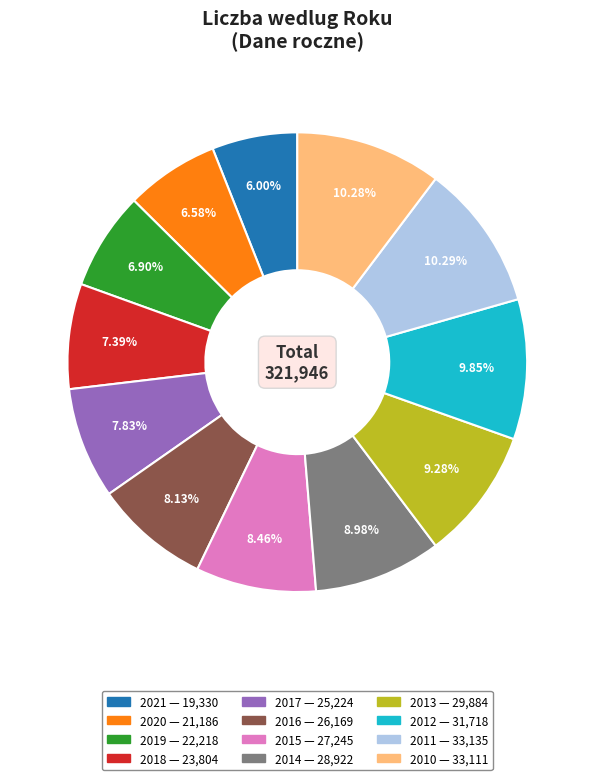

To the nearest percent, what is the difference between the largest and smallest slice percentages?

4%